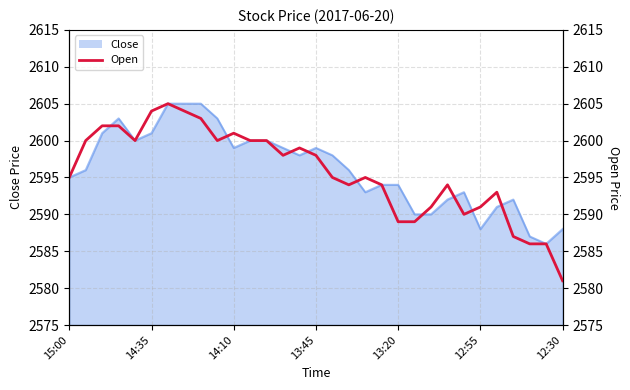

How many lines are shown in the chart?

1